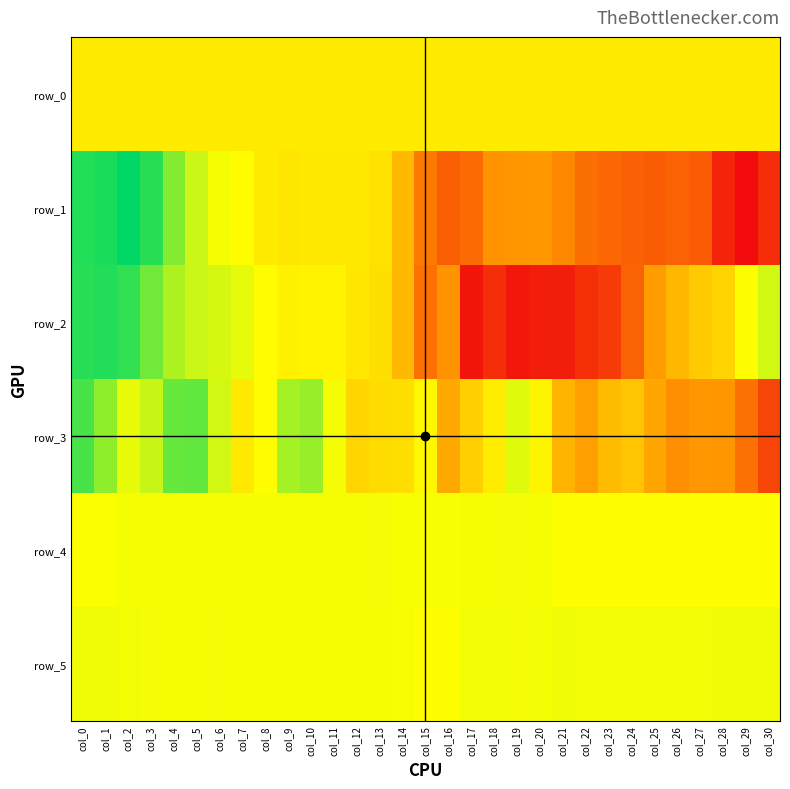

What is the sum of the row_5 values at col_30 and col_8?

1677.0